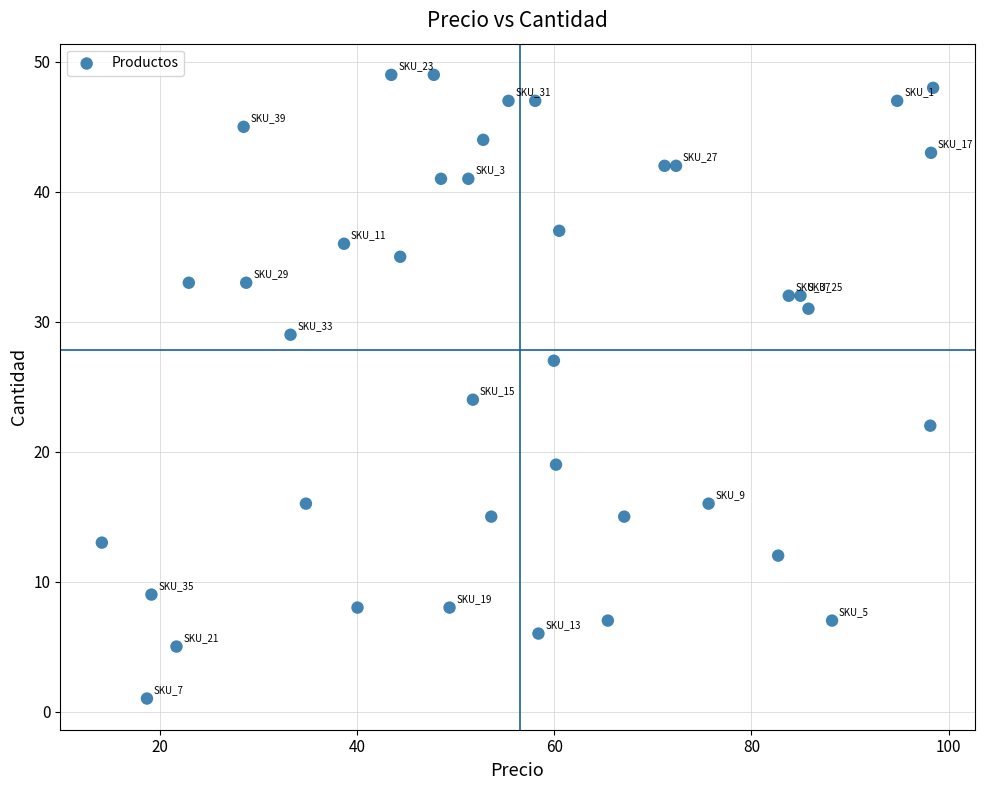

What Y value in the scatter plot is closest to 25?

24